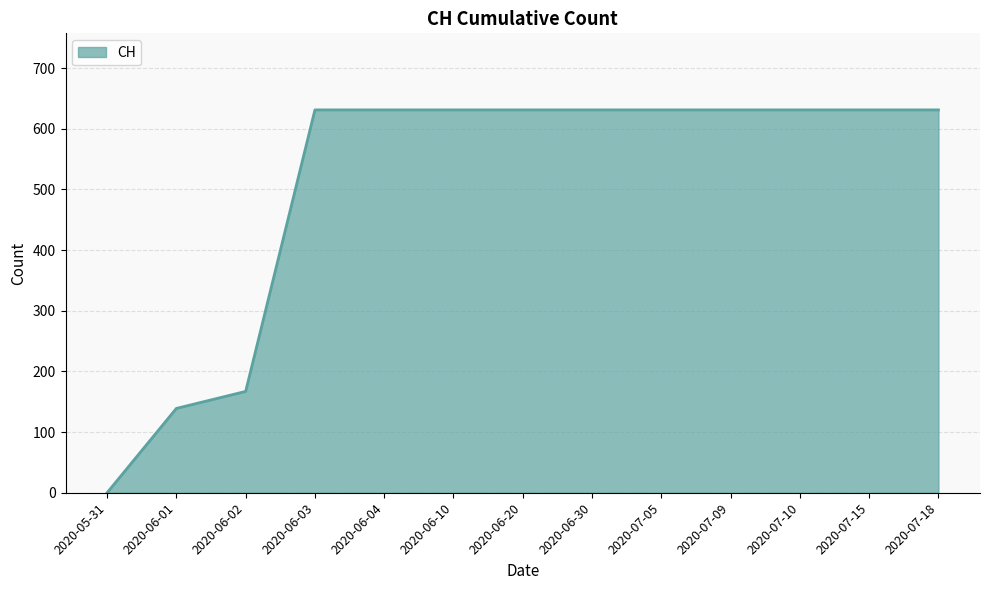

The value at 2020-06-04 is 631. True or false?

True